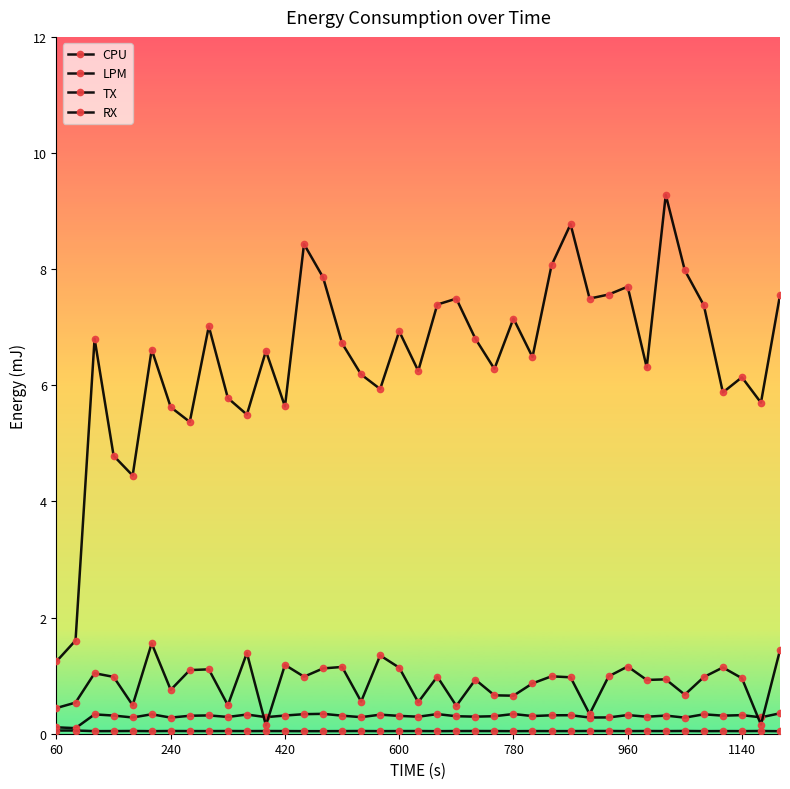

What is the highest value of the CPU series?

0.4